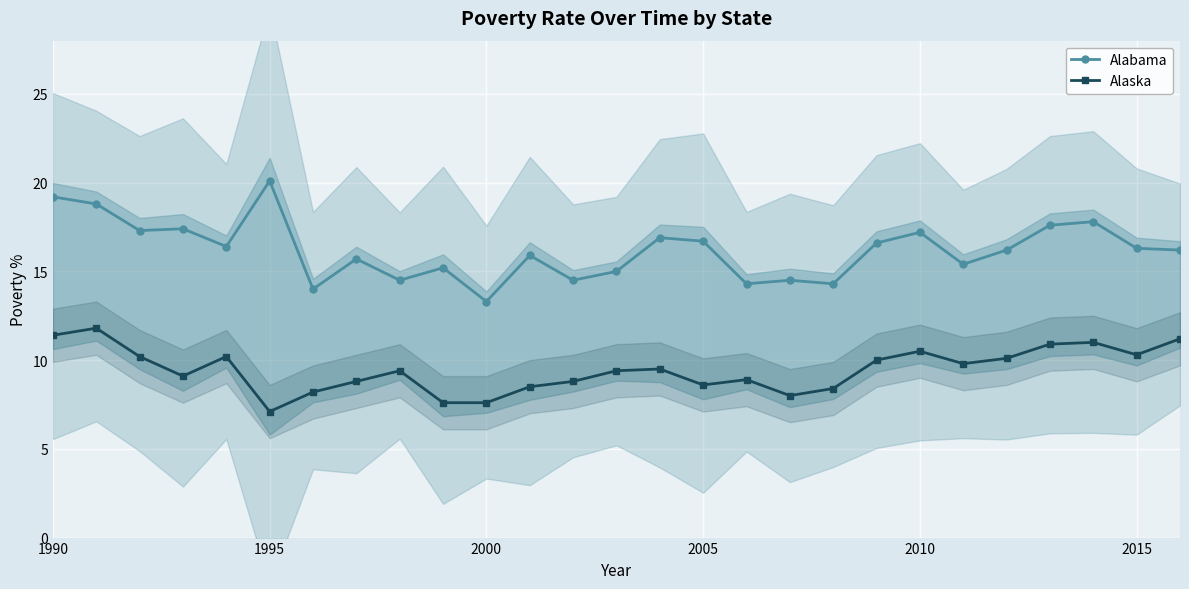

Is this an area chart (filled region under the line)?

No